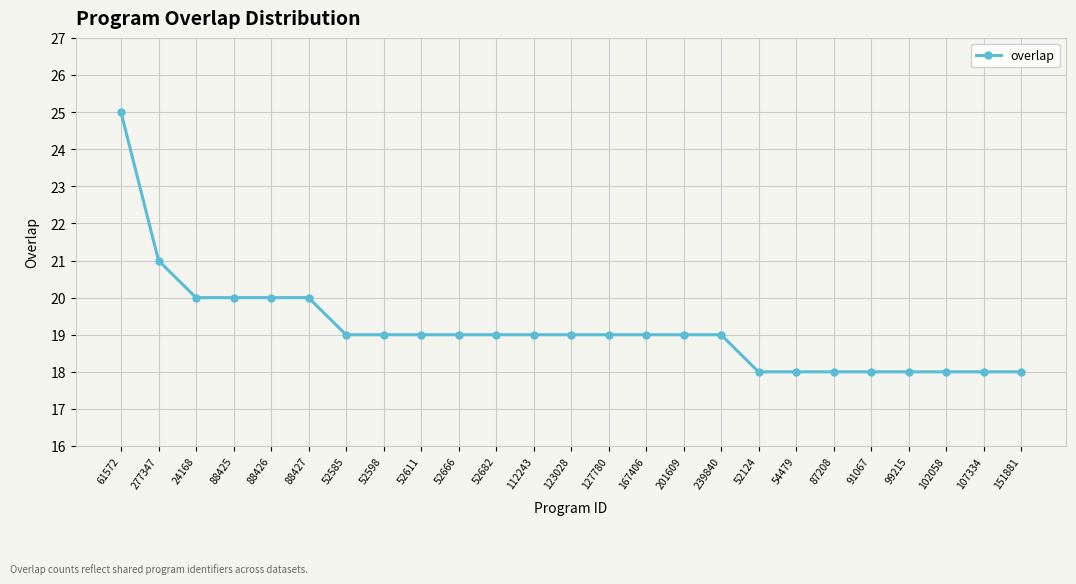

What is the change in value from 52666 to 91067?

-1